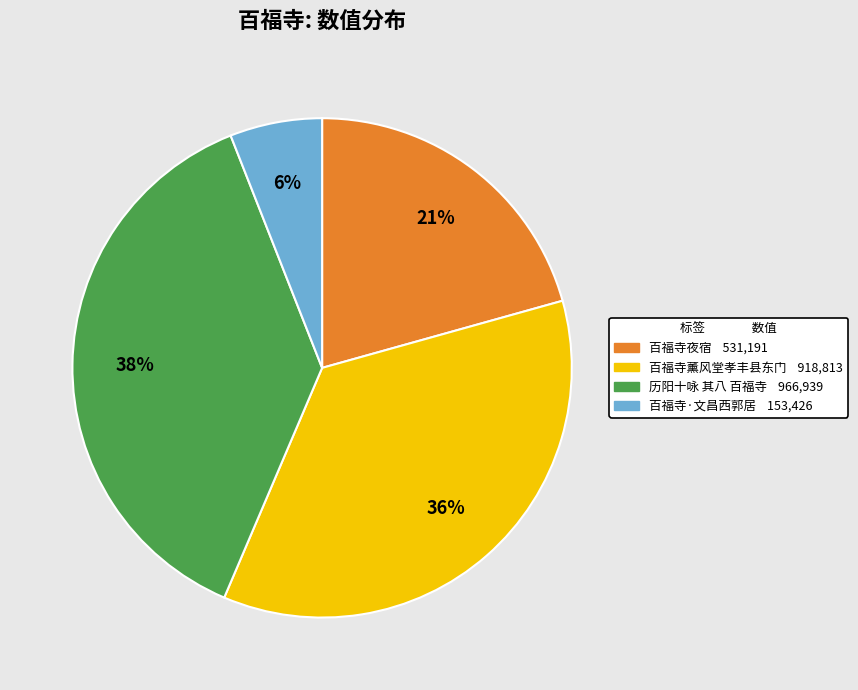

To the nearest percent, what portion does 百福寺·文昌西郭居 represent?

6%